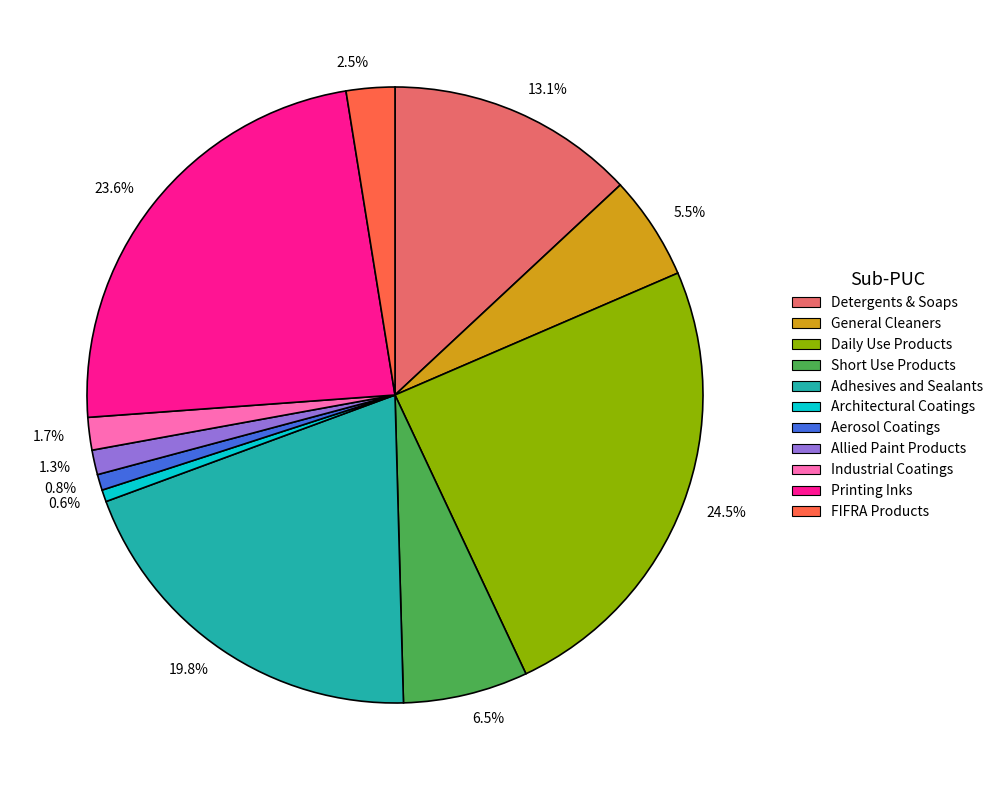

Count the number of slices in the pie.

11